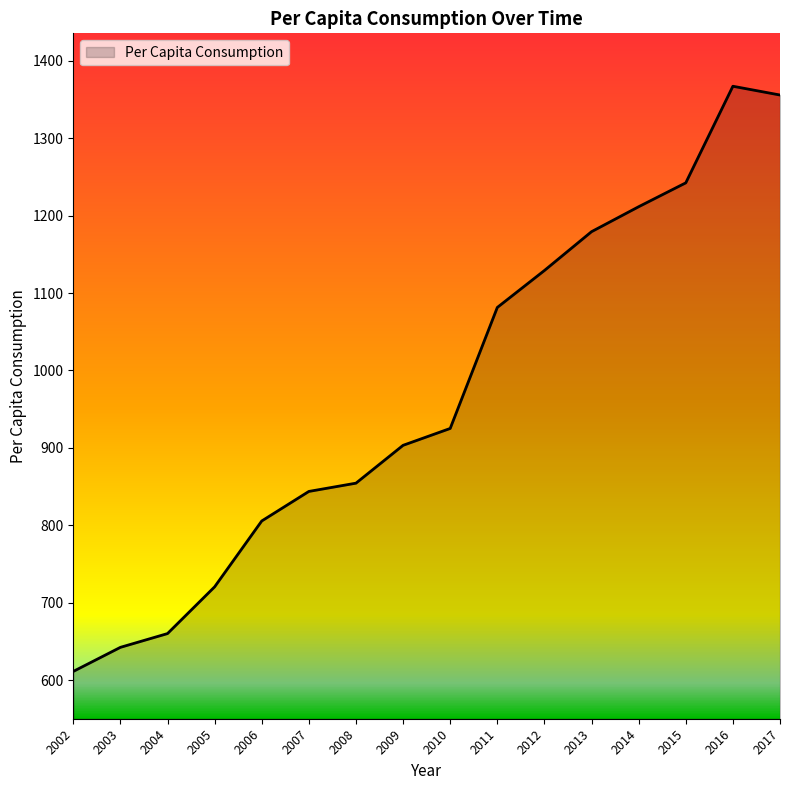

Reading right to left, transcribe all the data shown in this chart.

2017=1355.8	2016=1367.1	2015=1242.3	2014=1211.5	2013=1179.2	2012=1129.1	2011=1081.3	2010=925.0	2009=903.2	2008=854.4	2007=843.7	2006=805.5	2005=720.4	2004=660.0	2003=642.3	2002=611.2